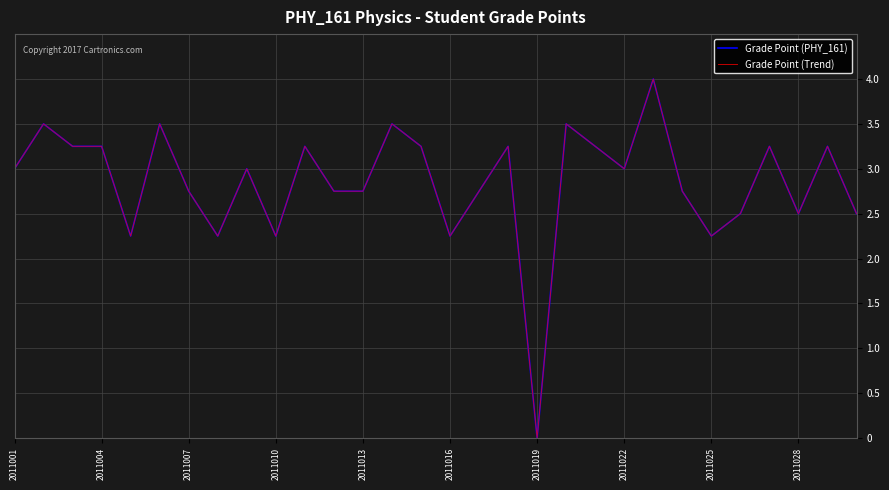

Reading left to right, transcribe all the data shown in this chart.

Grade Point (PHY_161): 3.0	3.5	3.2	3.2	2.2	3.5	2.8	2.2	3.0	2.2	3.2	2.8	2.8	3.5	3.2	2.2	2.8	3.2	0.0	3.5	3.2	3.0	4.0	2.8	2.2	2.5	3.2	2.5	3.2	2.5
Grade Point (Trend): 3.0	3.5	3.2	3.2	2.2	3.5	2.8	2.2	3.0	2.2	3.2	2.8	2.8	3.5	3.2	2.2	2.8	3.2	0.0	3.5	3.2	3.0	4.0	2.8	2.2	2.5	3.2	2.5	3.2	2.5